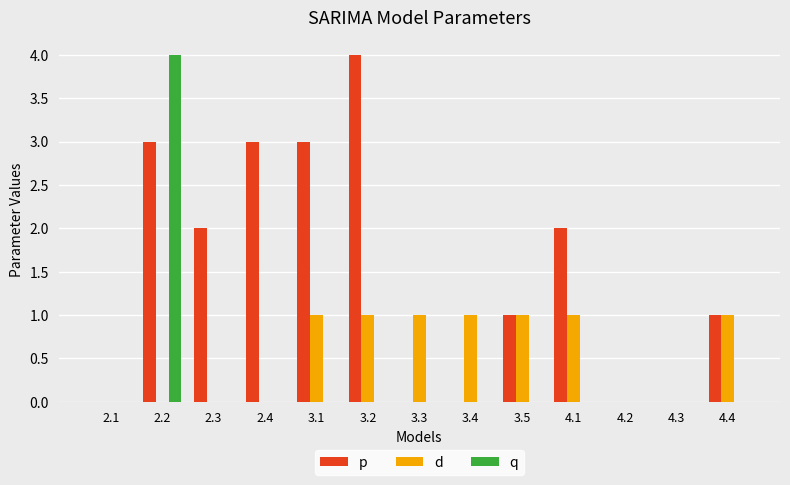

Which series changed the most between 3.2 and 4.3?

p